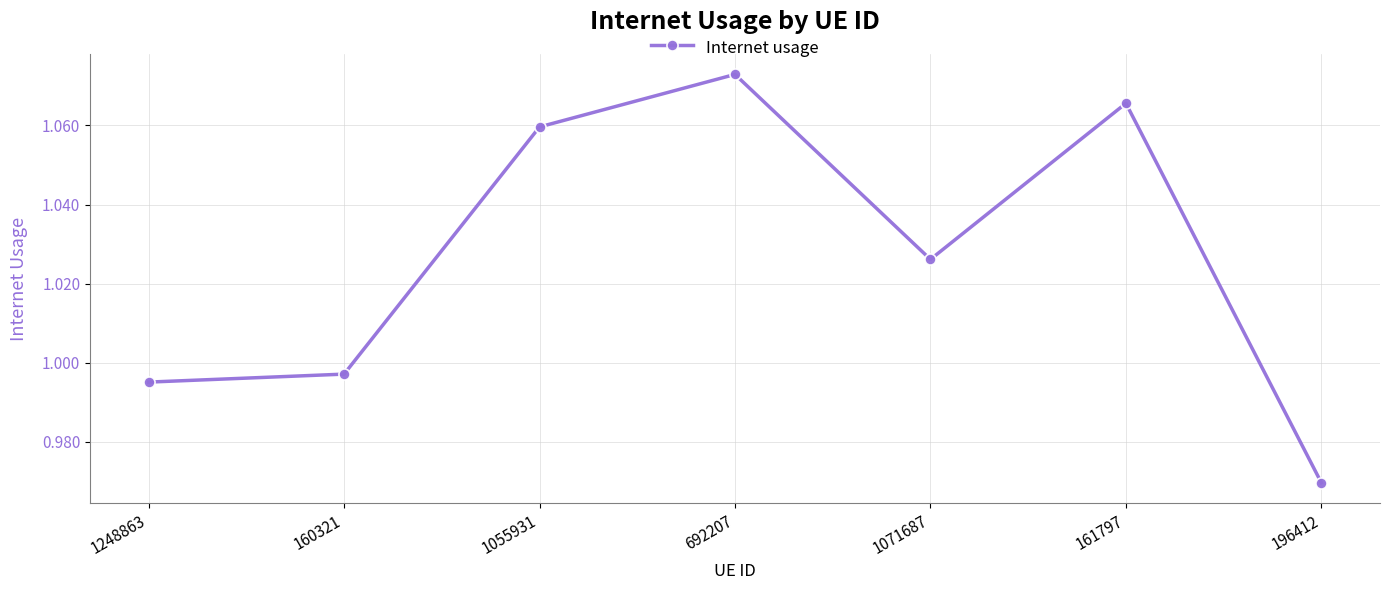

Which label corresponds to the smallest value in the chart?

196412